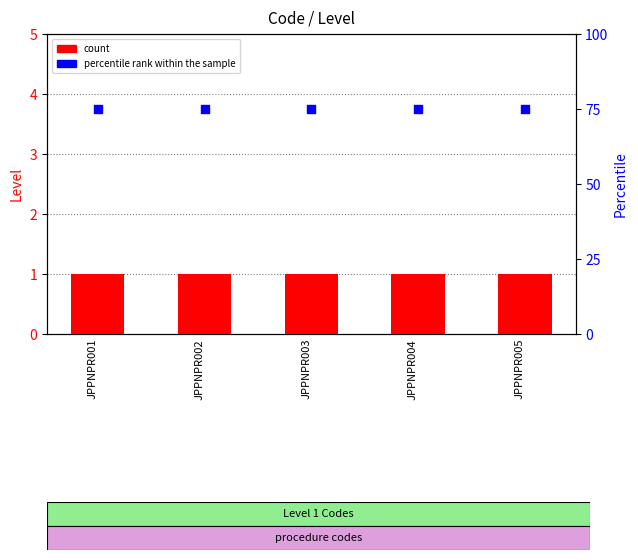

Which series reaches the minimum Y coordinate?

count